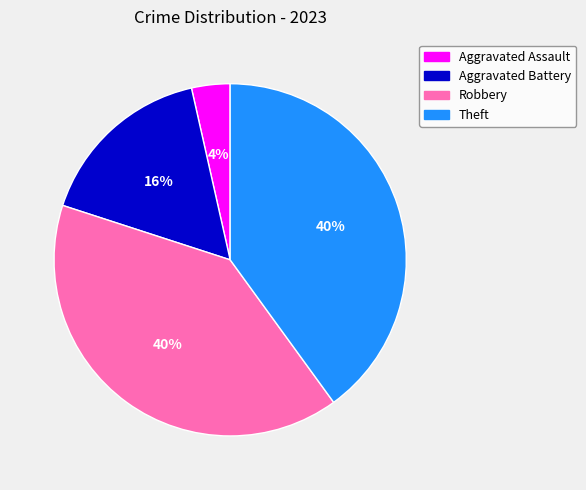

What is the smallest slice in the pie chart?

Aggravated Assault